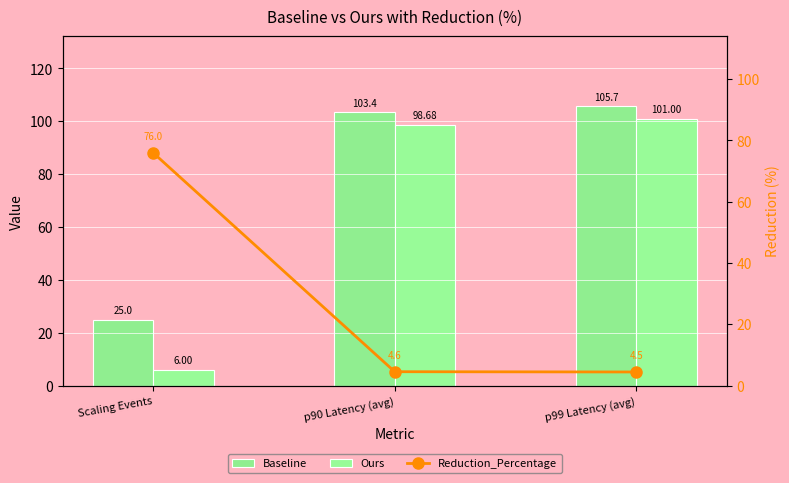

Reading right to left, extract all data points from this chart.

Baseline: 105.7	103.4	25.0
Ours: 101.0	98.7	6.0
Reduction_Percentage: 4.5	4.6	76.0